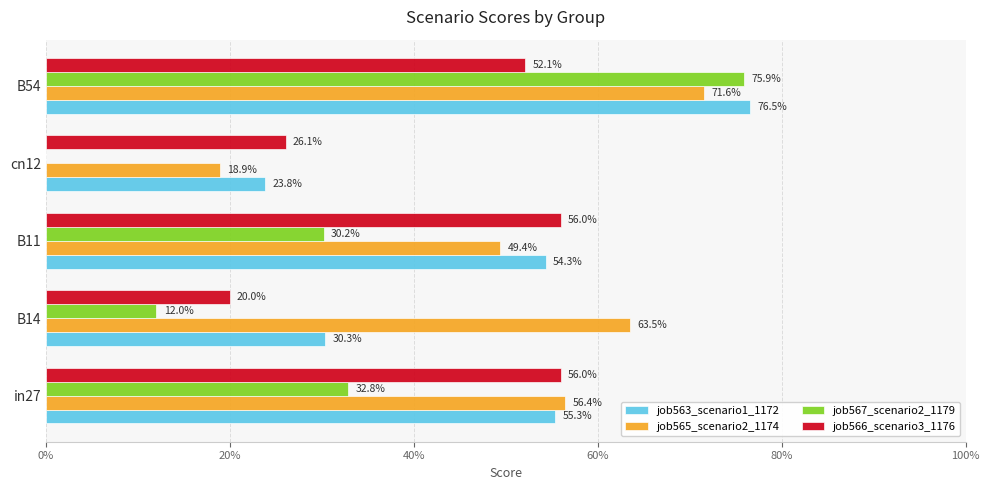

Reading left to right, transcribe all the data shown in this chart.

job563_scenario1_1172: 0.6	0.3	0.5	0.2	0.8
job565_scenario2_1174: 0.6	0.6	0.5	0.2	0.7
job567_scenario2_1179: 0.3	0.1	0.3	0.0	0.8
job566_scenario3_1176: 0.6	0.2	0.6	0.3	0.5